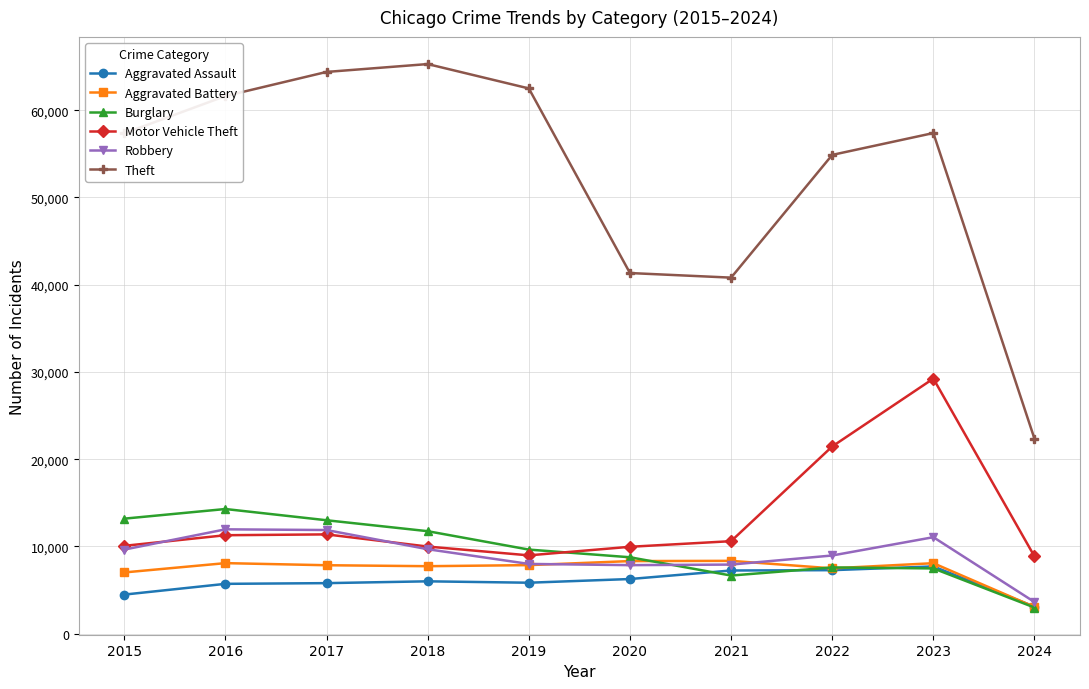

At which category is the sum across all series the highest?

2023